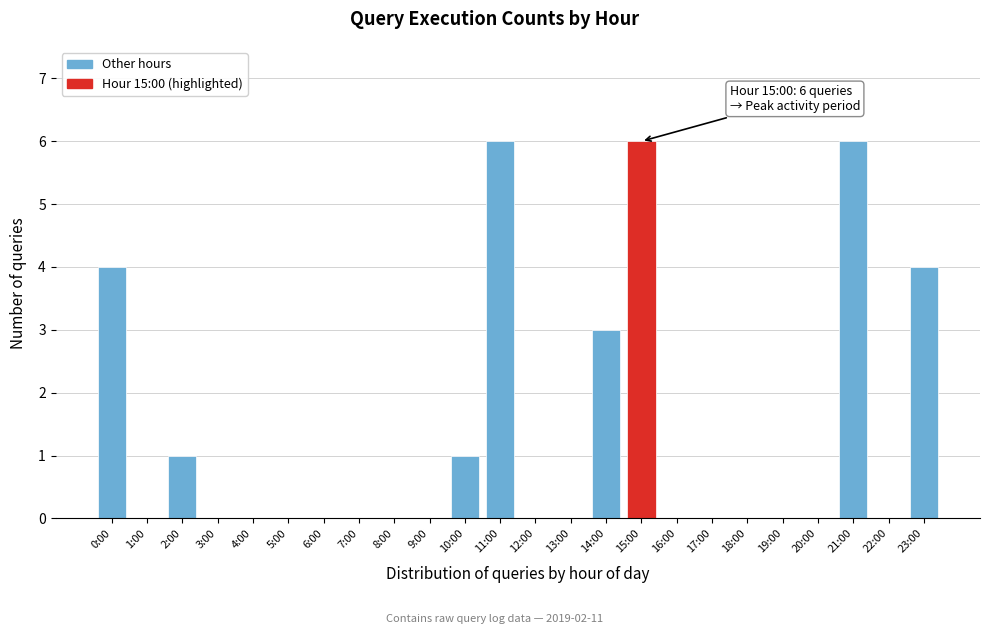

Reading left to right, extract all data points from this chart.

0:00=4	1:00=0	2:00=1	3:00=0	4:00=0	5:00=0	6:00=0	7:00=0	8:00=0	9:00=0	10:00=1	11:00=6	12:00=0	13:00=0	14:00=3	15:00=6	16:00=0	17:00=0	18:00=0	19:00=0	20:00=0	21:00=6	22:00=0	23:00=4